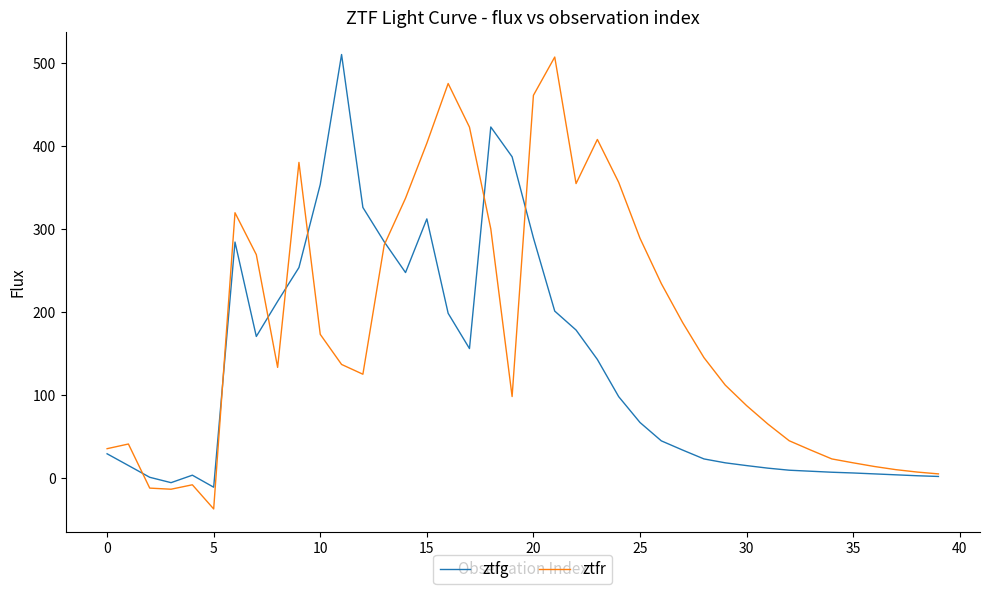

List the series in order of their overall mean, highest first.

ztfr, ztfg